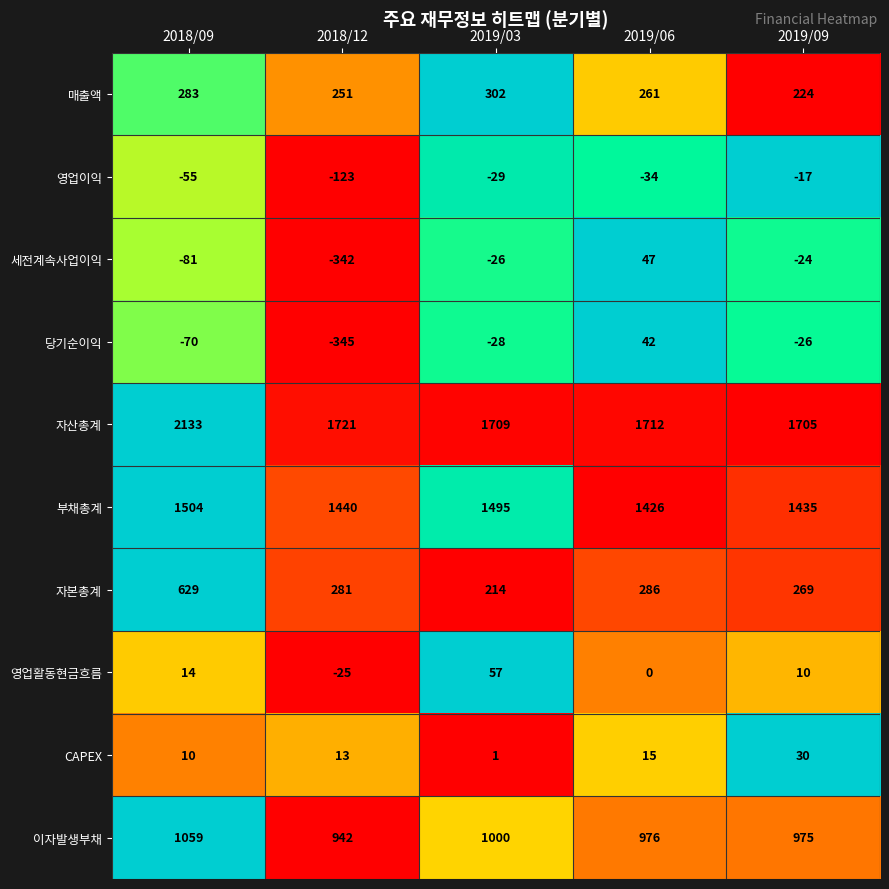

The value of 세전계속사업이익 at 2018/09 is -106. True or false?

False